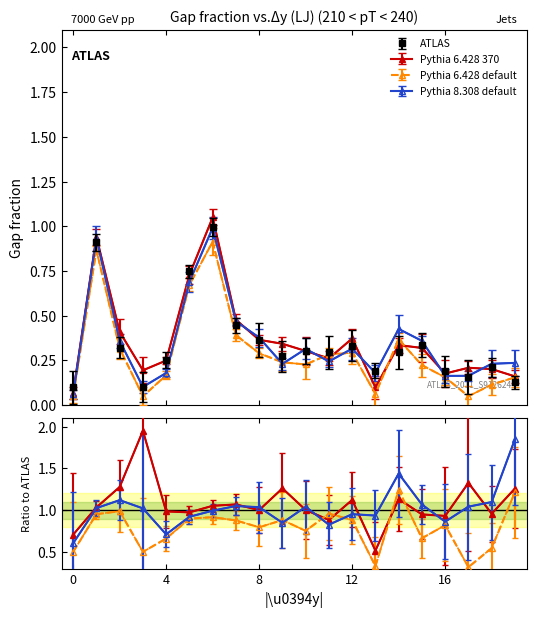

True or false: Pythia 6.428 370 has a value of 0.4 at 湘江.

False